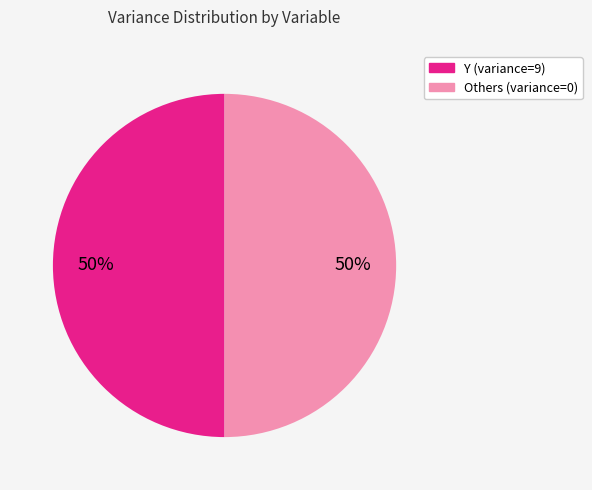

To the nearest percent, what is the average slice percentage?

50%